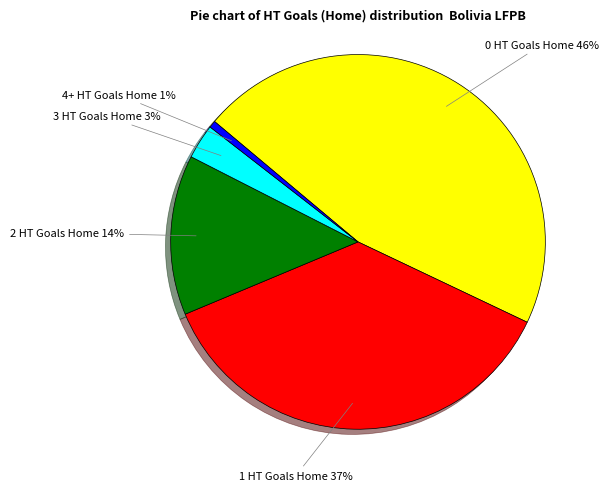

Is the sum of 2 HT Goals Home and 1 HT Goals Home greater than half?

Yes